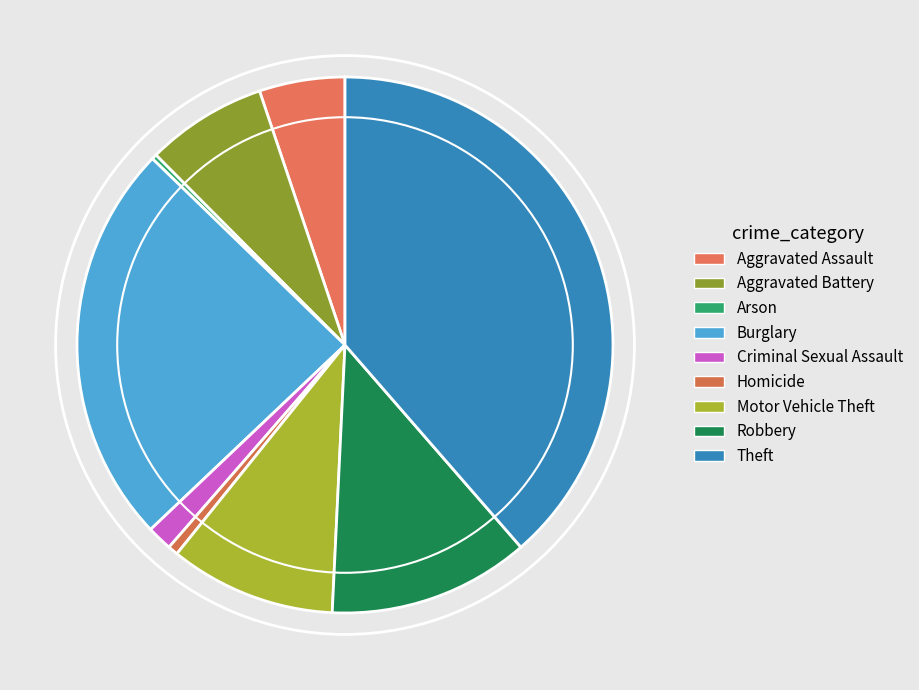

What percentage is NOT represented by Aggravated Assault?

94.8%